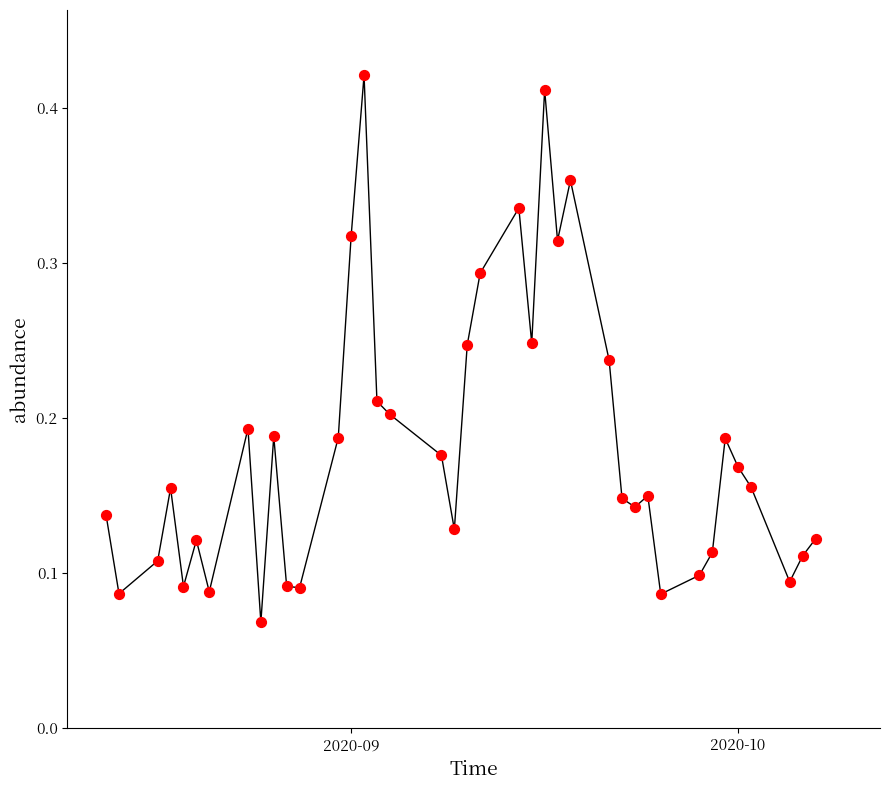

Is this an area chart (filled region under the line)?

No